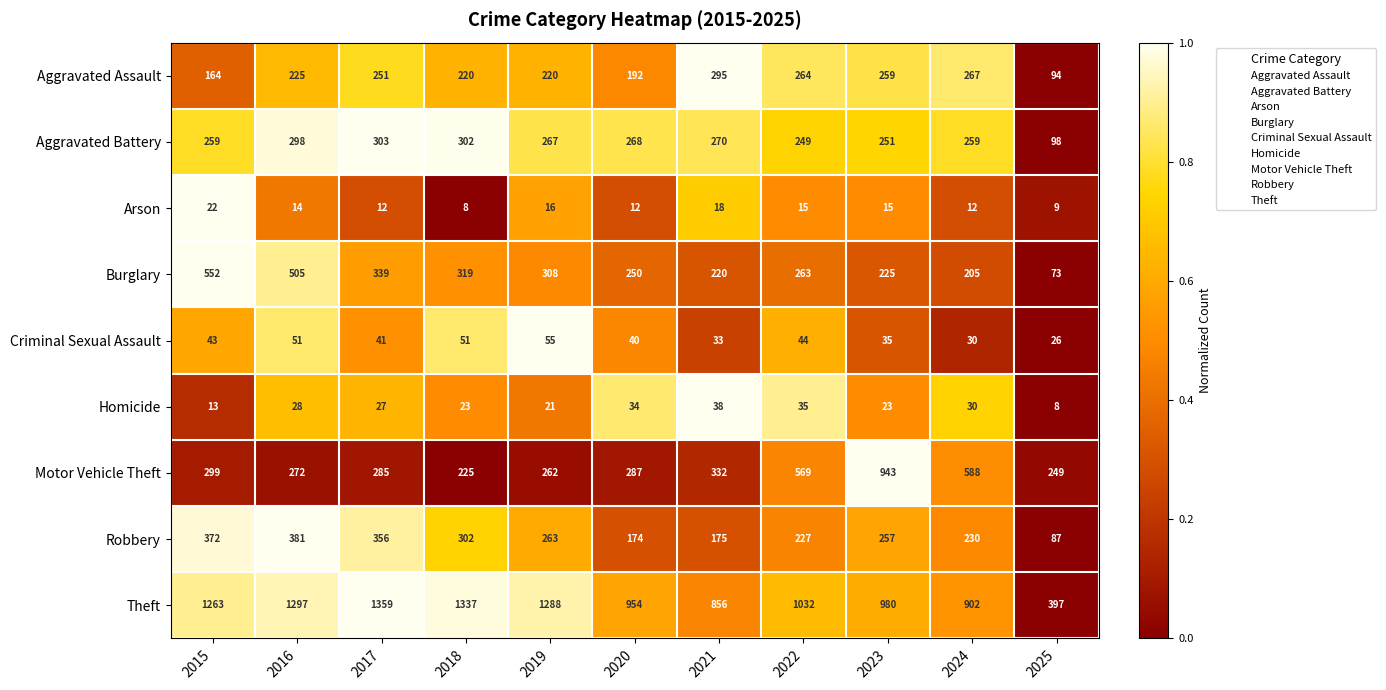

Which series has the largest total across all categories?

Theft